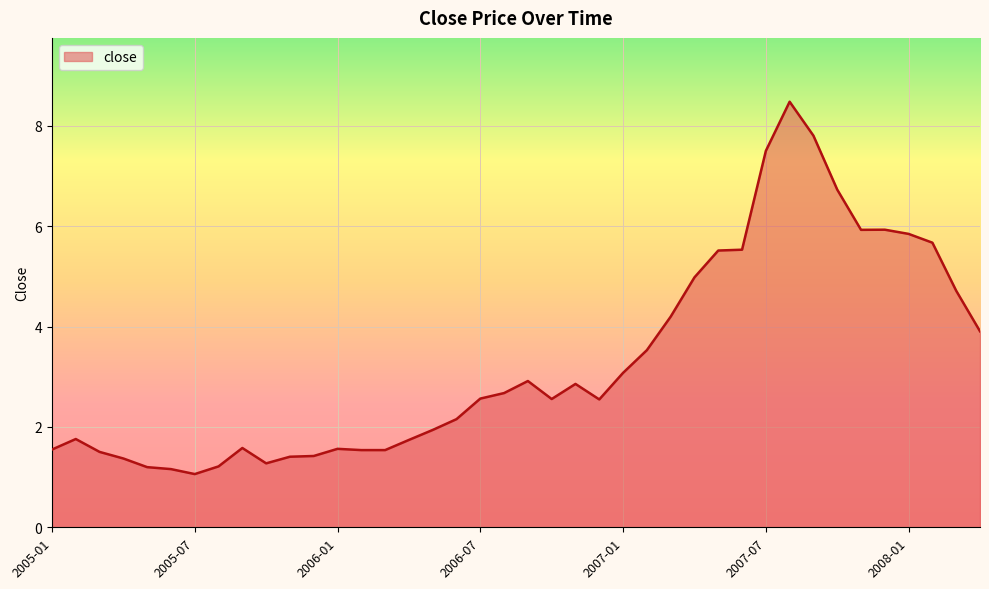

What is the smallest value displayed?

1.1